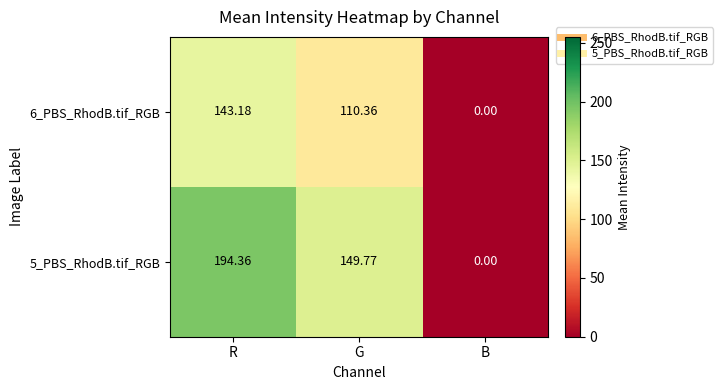

Which category has the lowest value in the 5_PBS_RhodB.tif_RGB series?

B